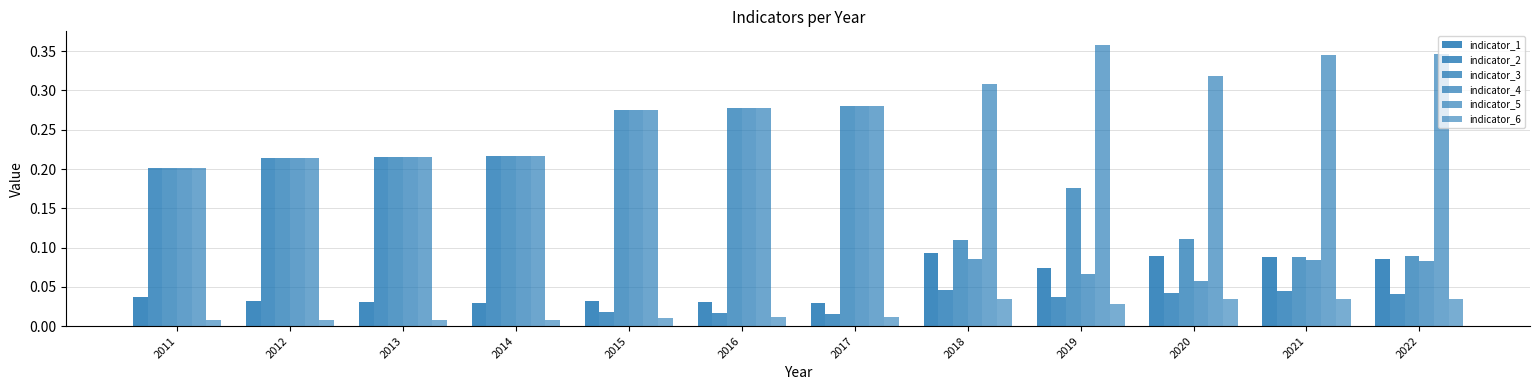

What is the spread (max minus min) of values at 2016?

0.3